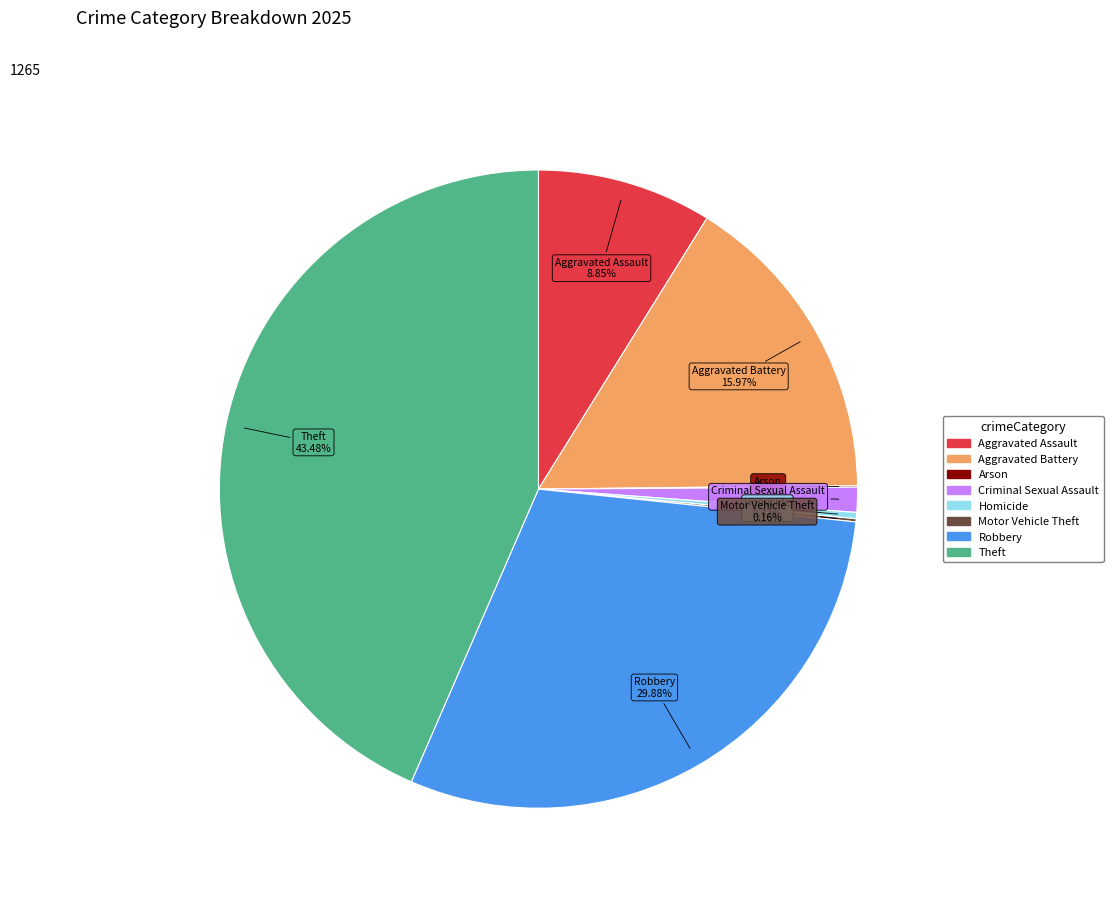

To the nearest percent, what is the difference between the Homicide and Criminal Sexual Assault slice percentages?

1%